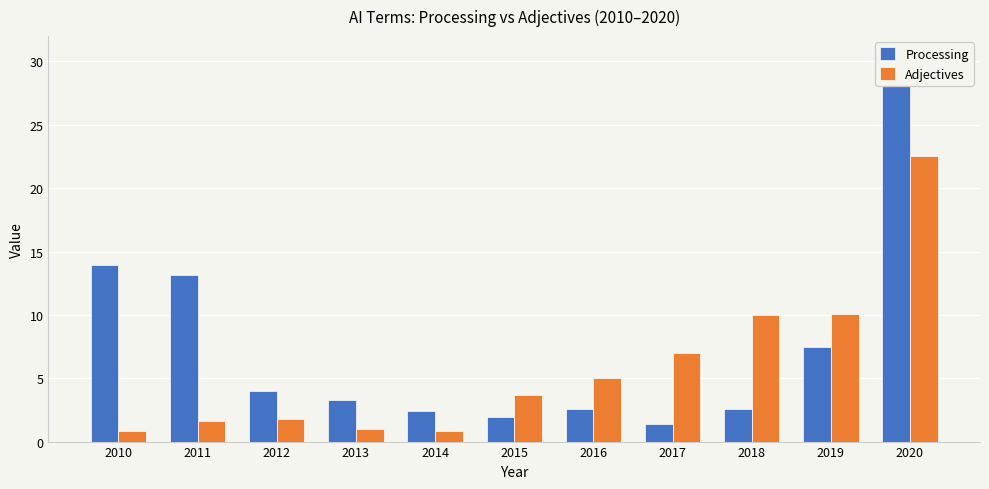

What is the sum of the Processing values at 2014 and 2020?

31.3